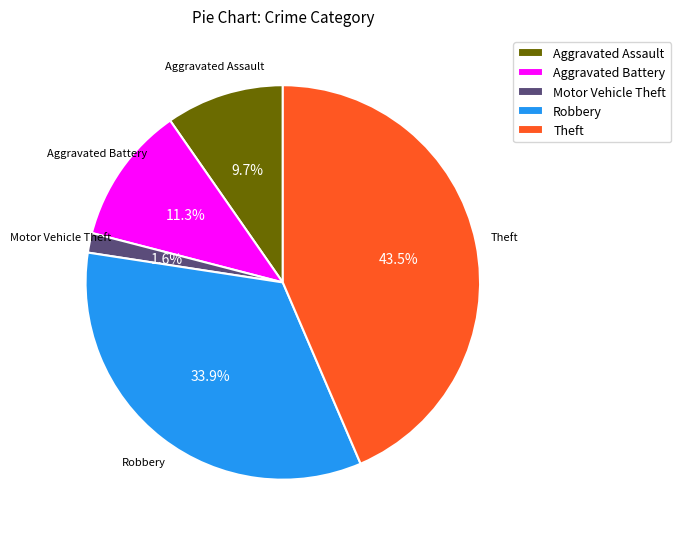

How many segments does this pie chart have?

5